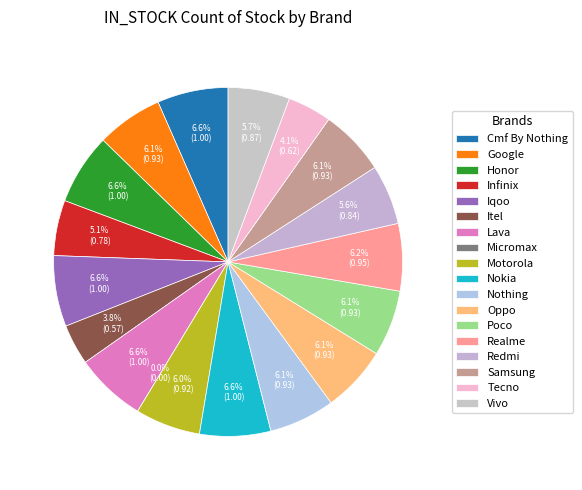

How many segments does this pie chart have?

18